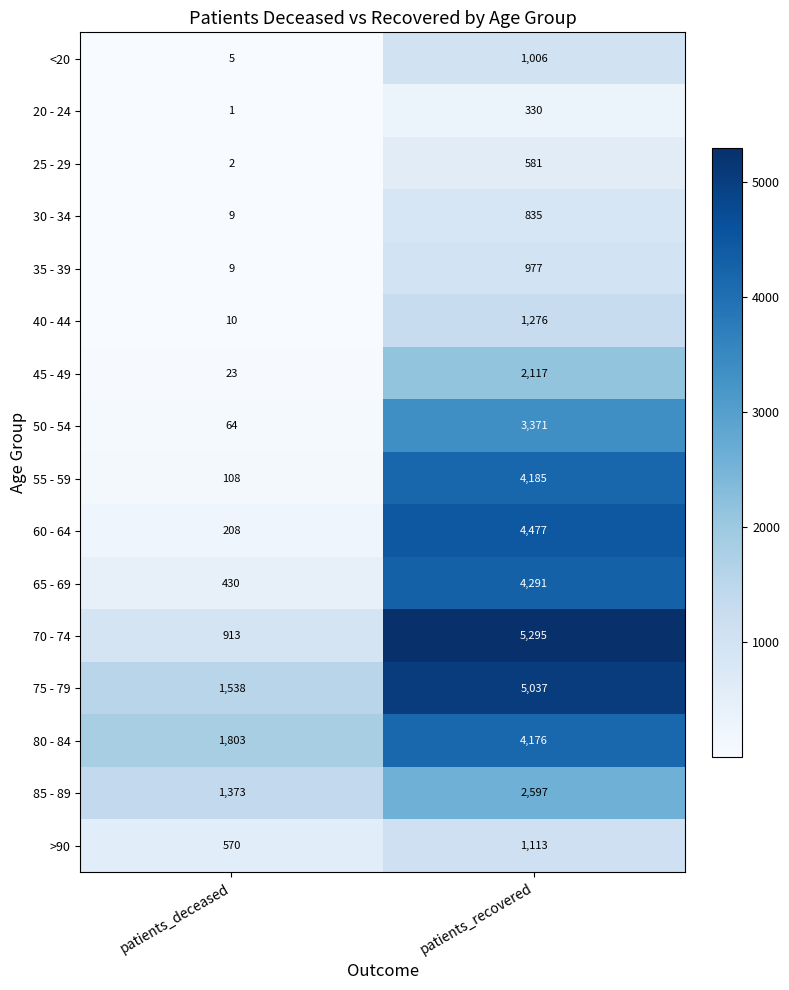

True or false: 85 - 89 has a value of 1147 at patients_recovered.

False